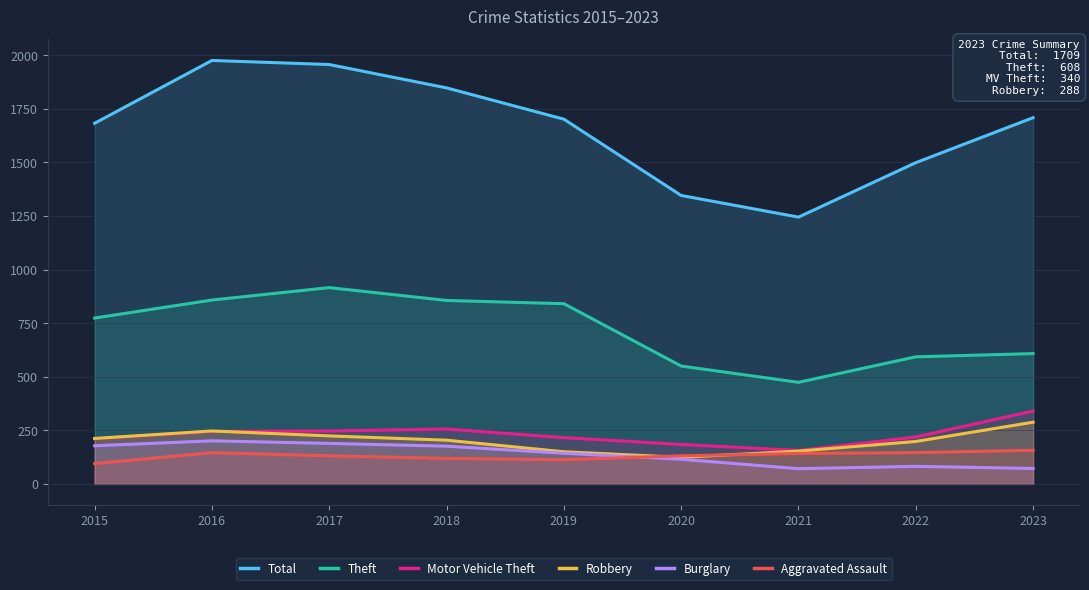

How many lines are shown in the chart?

6